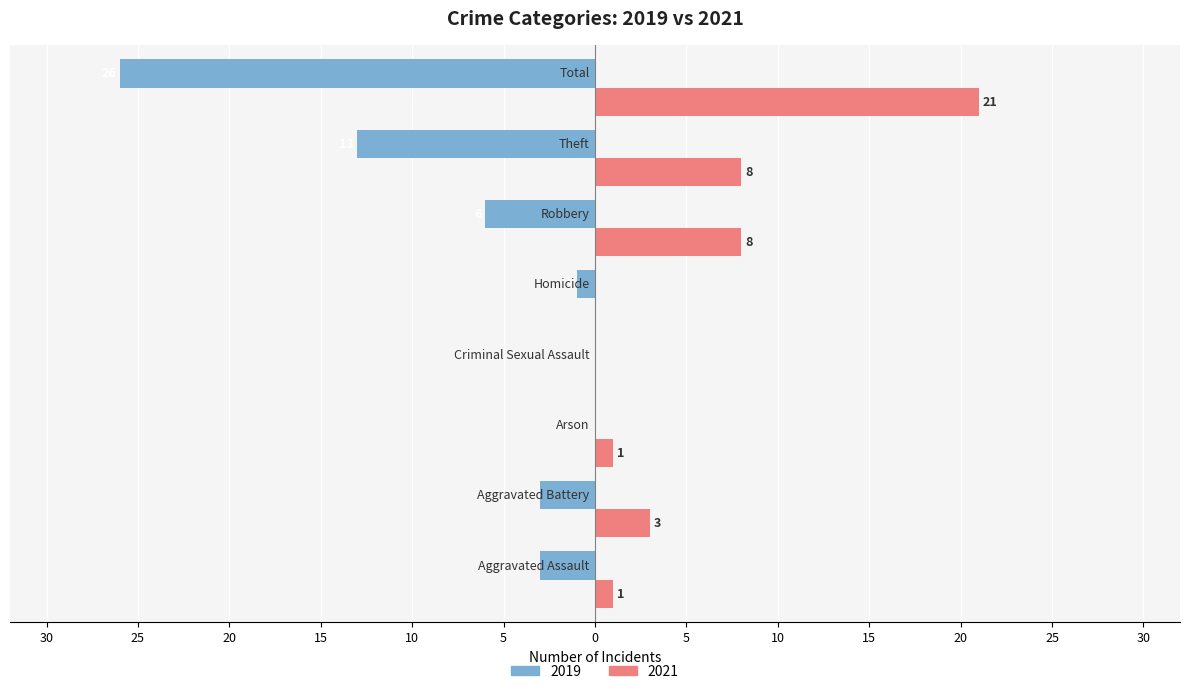

What are all the series names shown in the legend?

2019, 2021